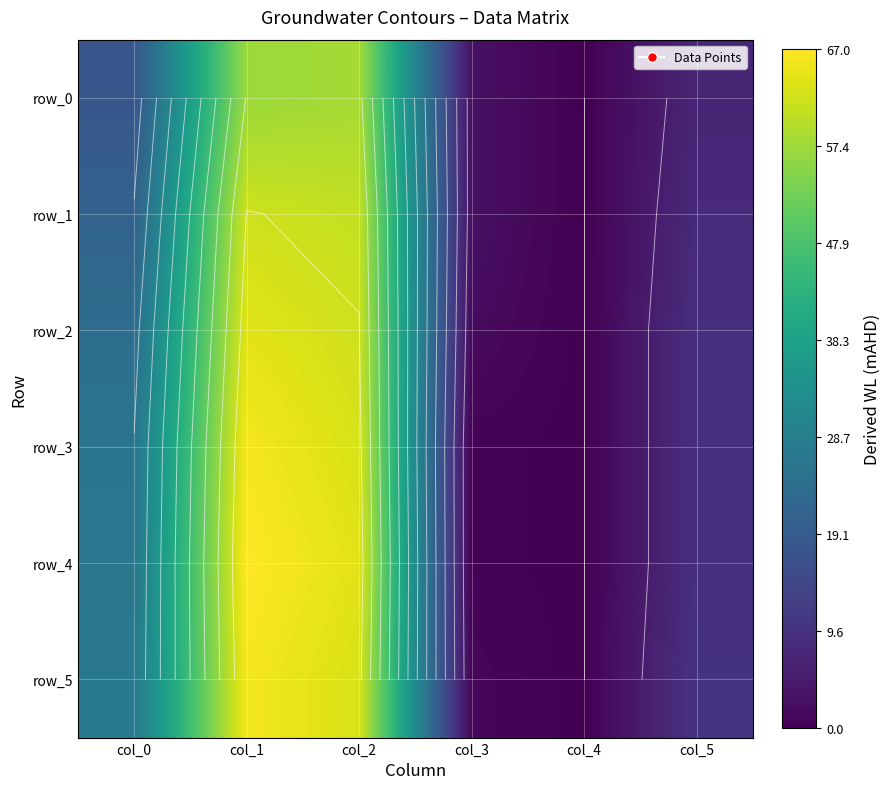

At which label does row_1 first exceed 21?

col_1